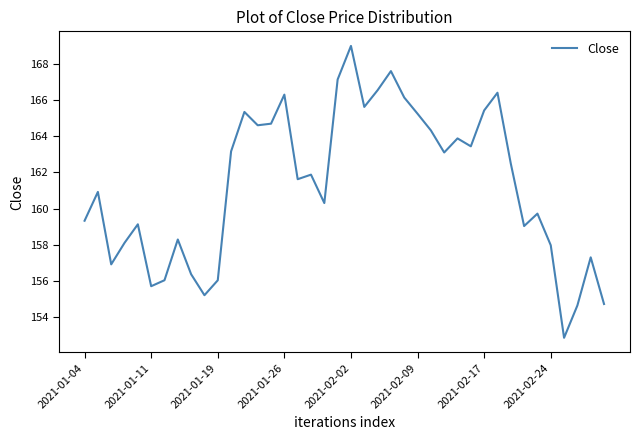

What is the smallest value displayed?

152.9